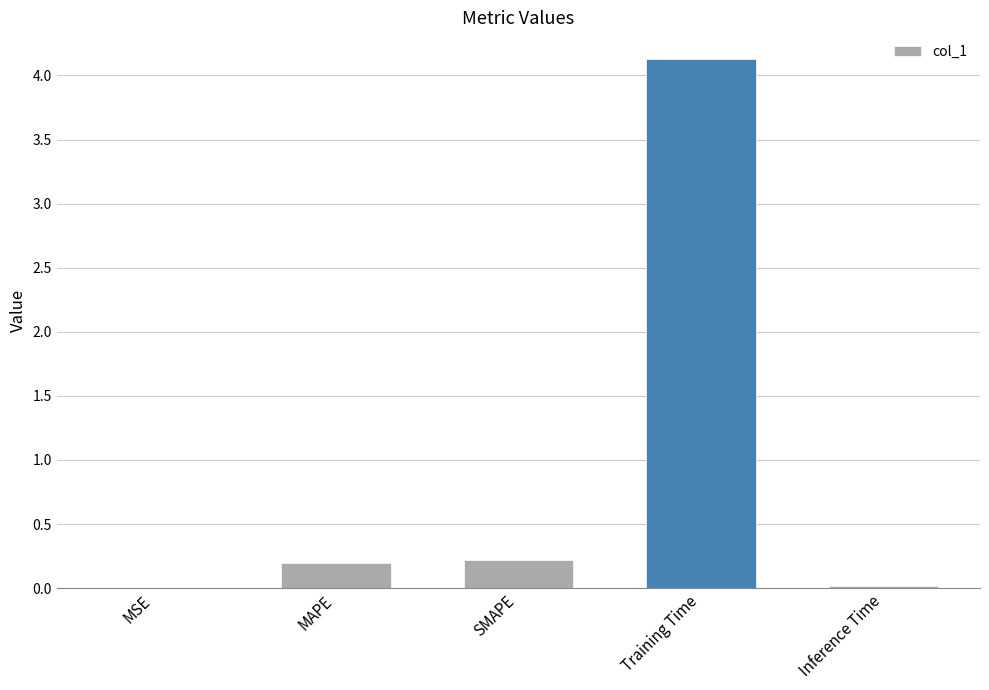

At which category does the chart reach its peak across all series?

Training Time